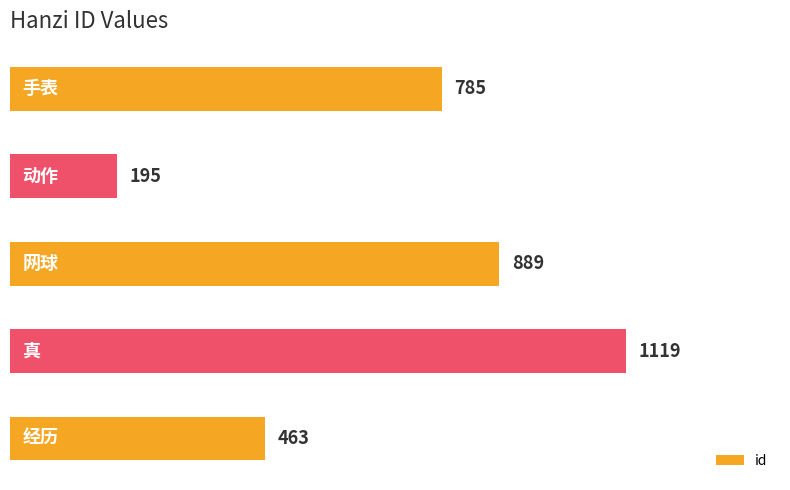

What is the maximum value shown in the chart?

1119